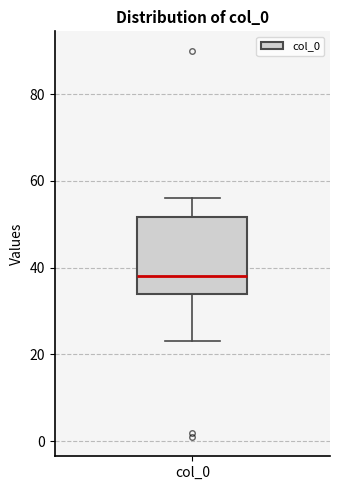

Where does the upper whisker of the box for col_0 end on the y-axis? The values are not printed on the chart, so give them approximately, as read against the axis.

56